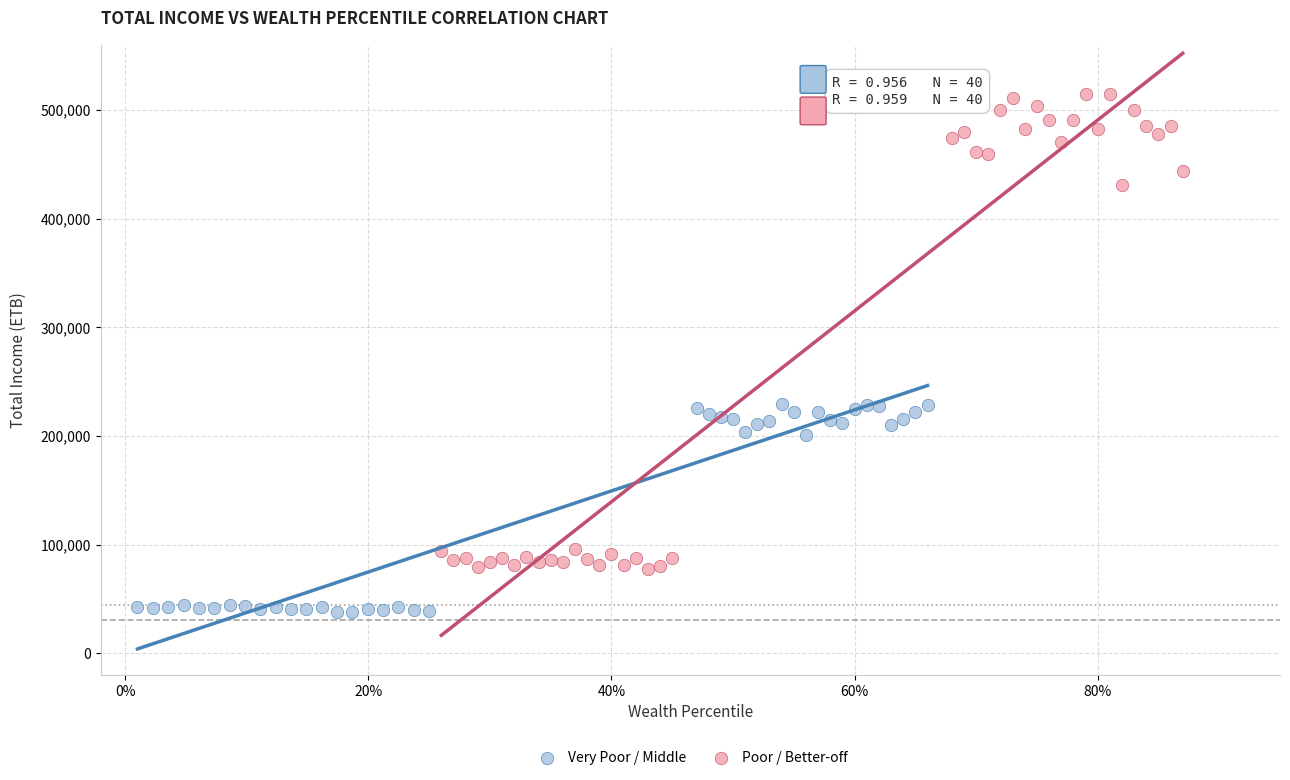

Which series reaches the minimum Y coordinate?

Very Poor / Middle